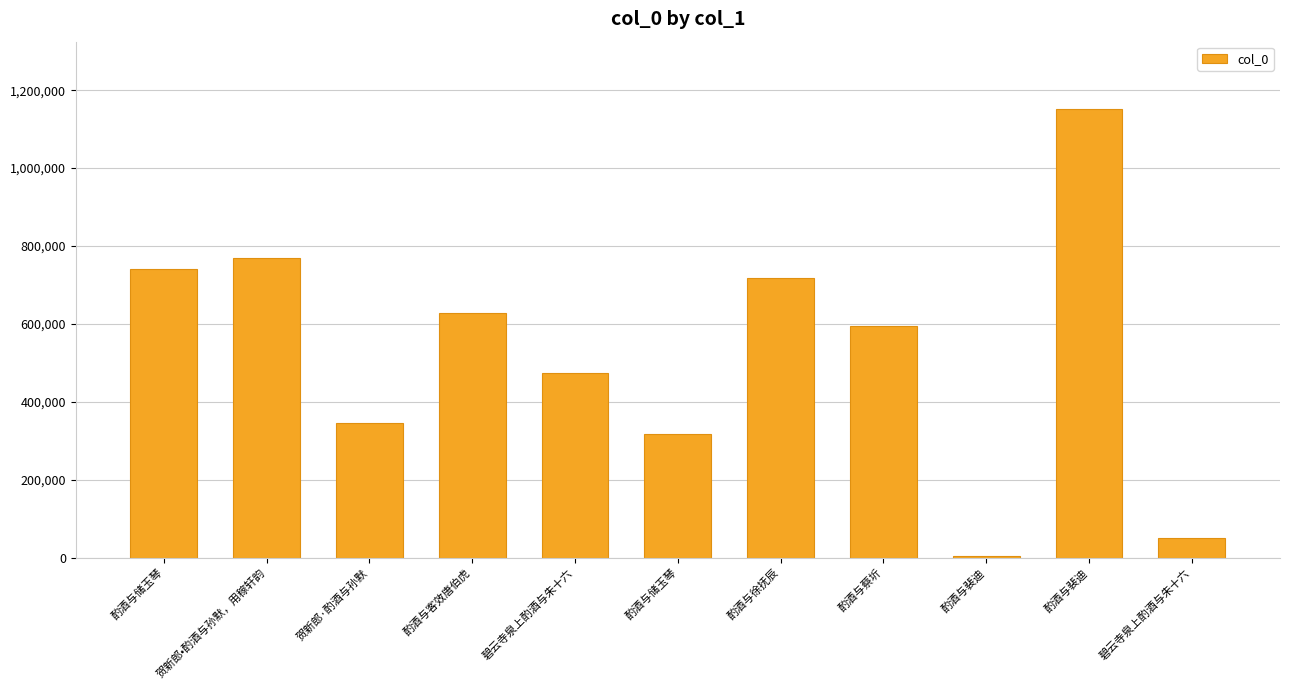

What is the greatest value displayed?

1151837